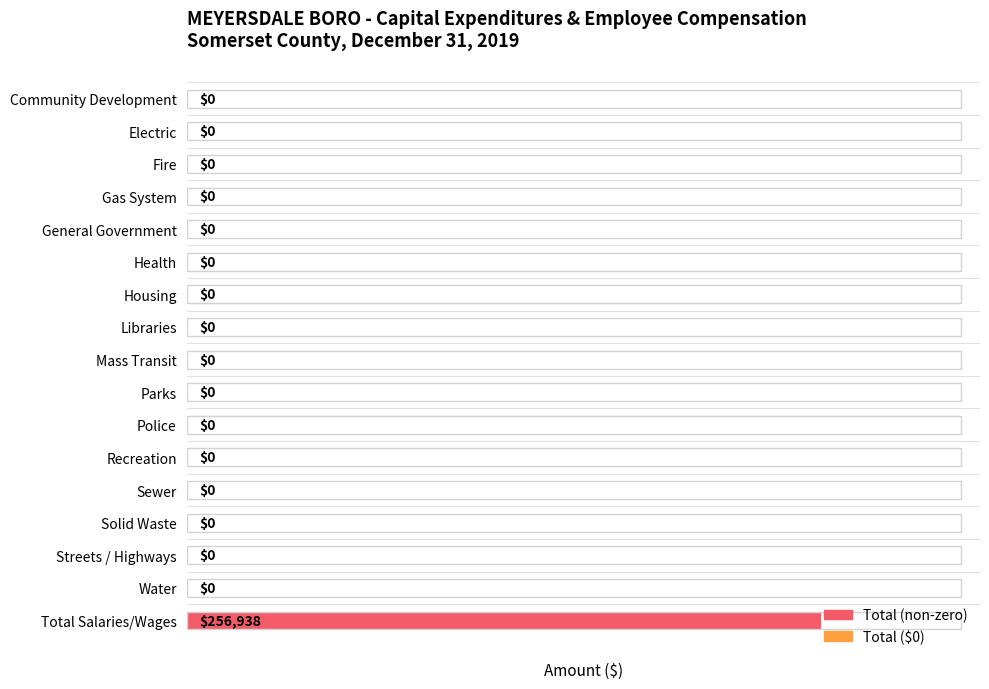

What is the greatest value displayed?

256938